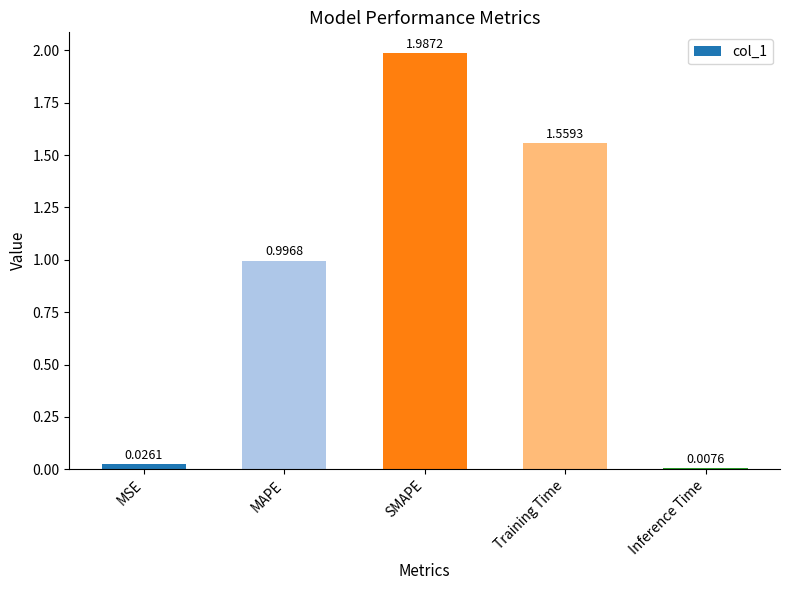

Where is the data nearest to the value 0?

Inference Time